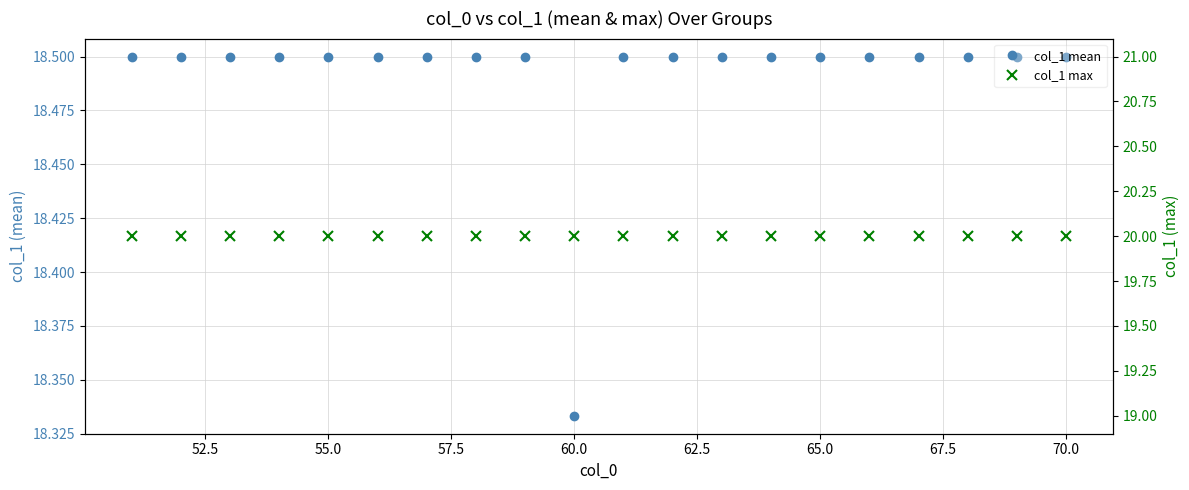

True or false: col_1 mean has more than 1 interior local peaks.

False